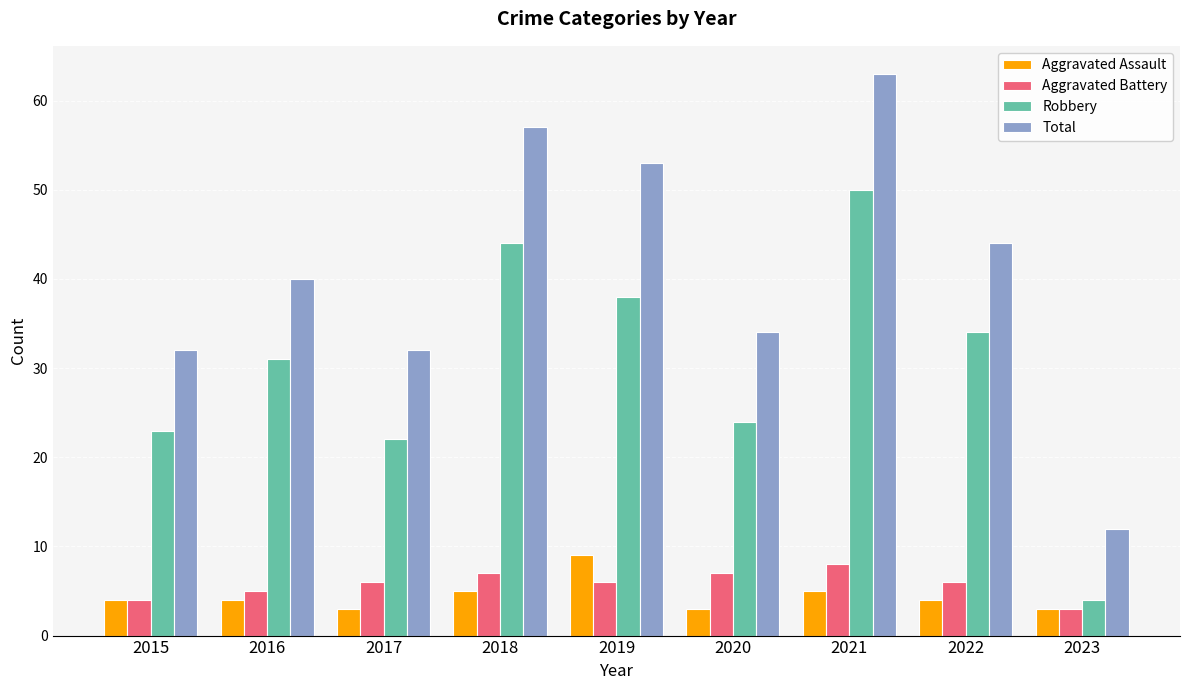

What is the sum of the Aggravated Assault values at 2022 and 2017?

7